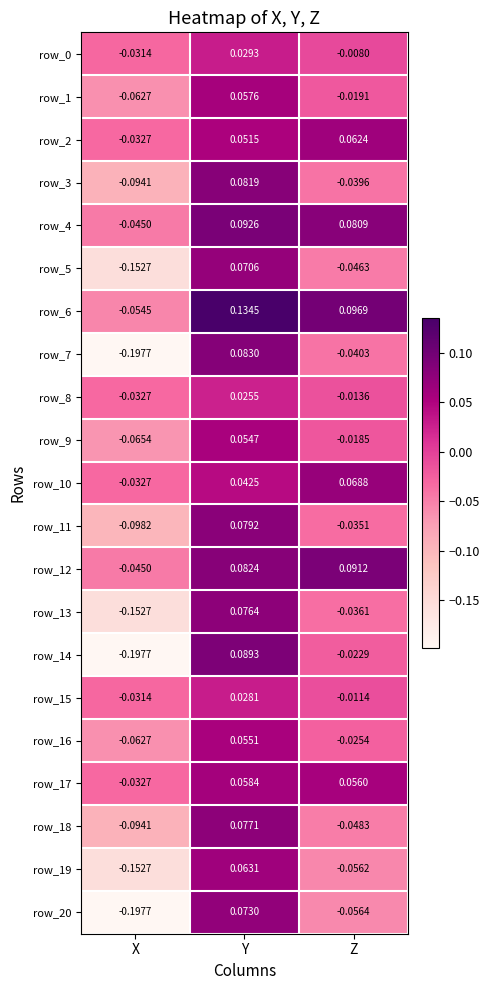

At which category is the sum across all series the highest?

Y